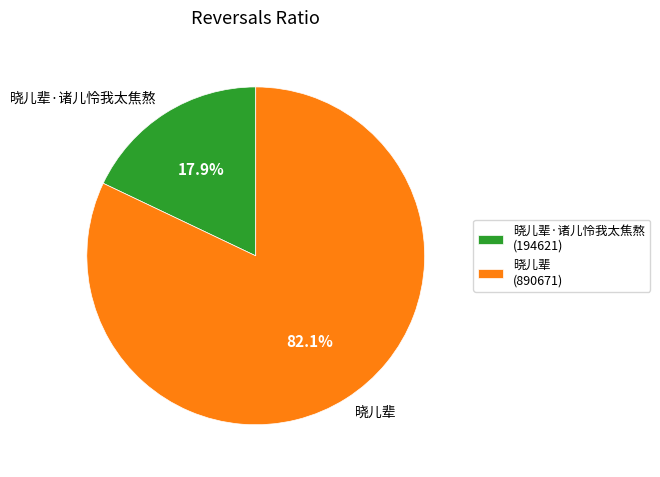

The 晓儿辈·诸儿怜我太焦熬 slice represents 18% of the pie. True or false?

True